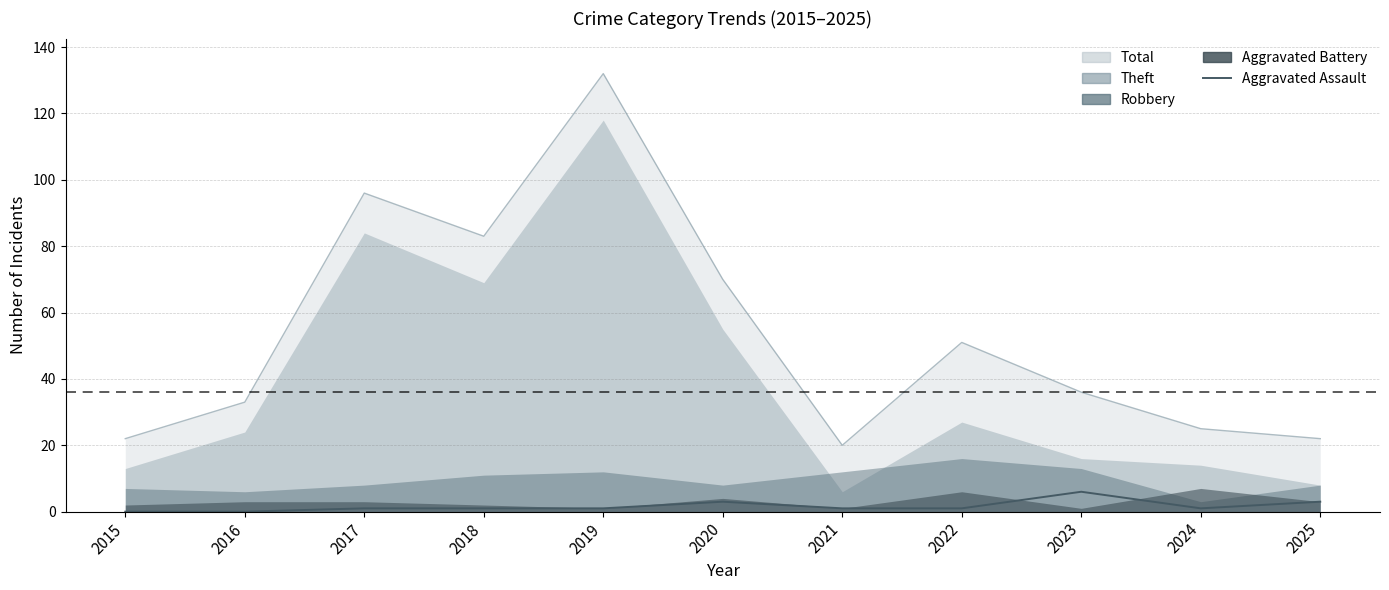

Count the values in the range 1 to 3.

8